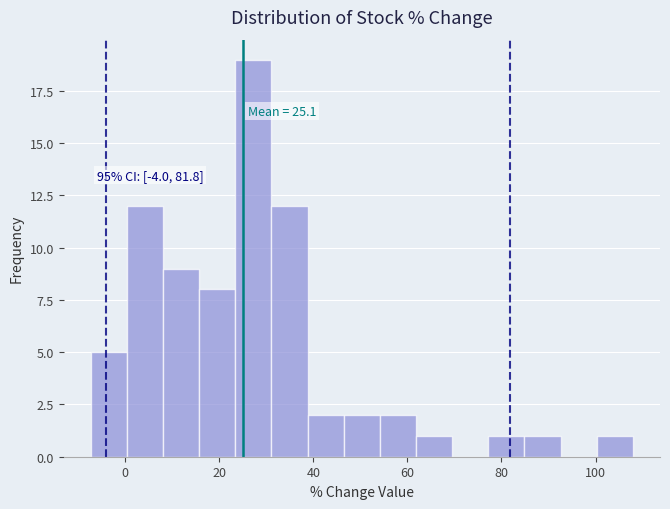

Around what value on the x-axis is the tallest bar? Give the approximate position of its centre, as read against the axis.

28